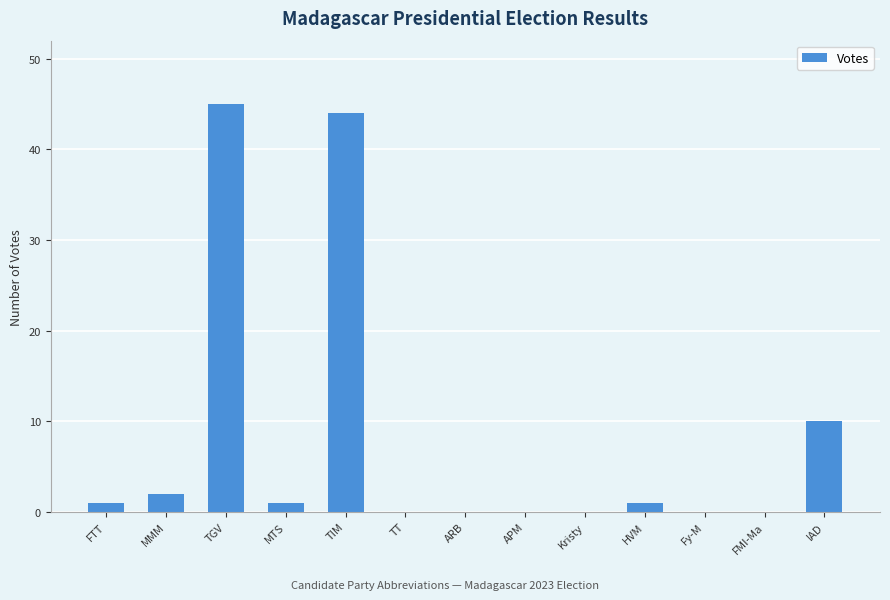

What is the sum of all values?

104